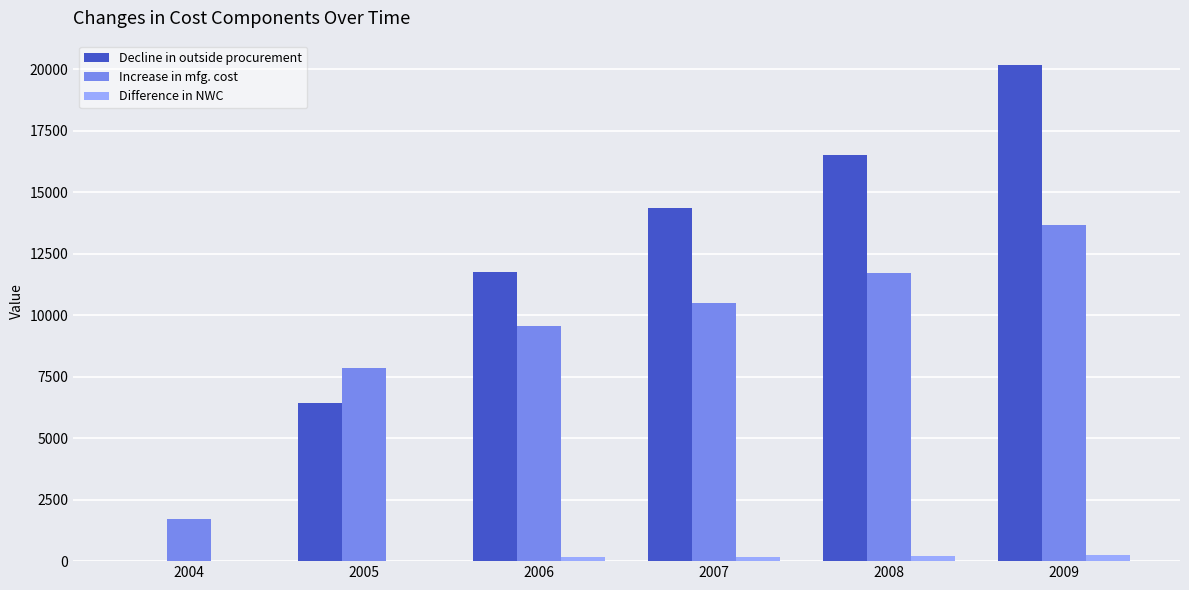

What value does the Difference in NWC series have at 2008?

212.7